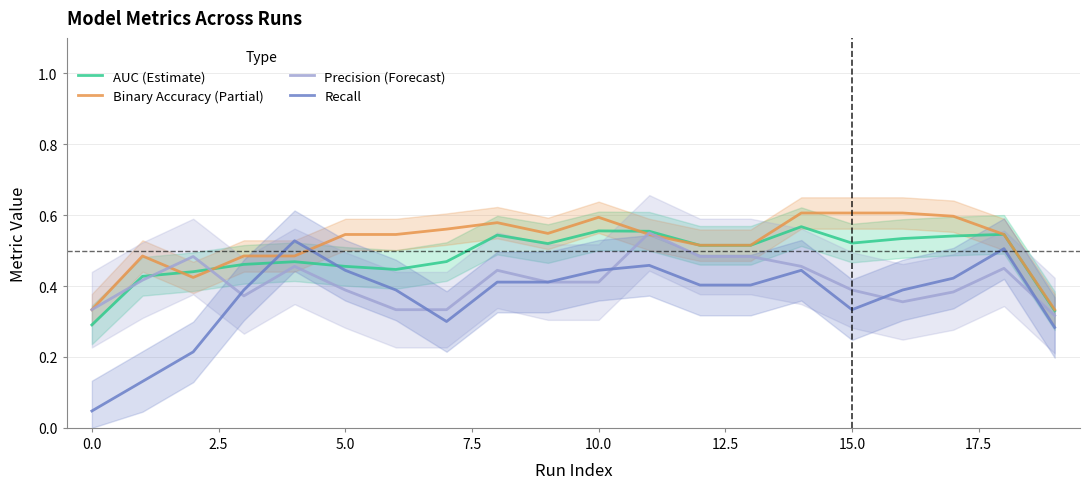

The value of AUC (Estimate) at 10.0 is 0.2. True or false?

False